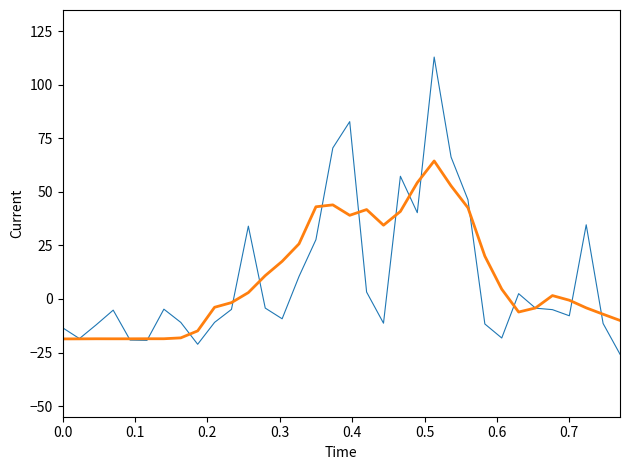

What is the maximum value shown in the chart?

113.0